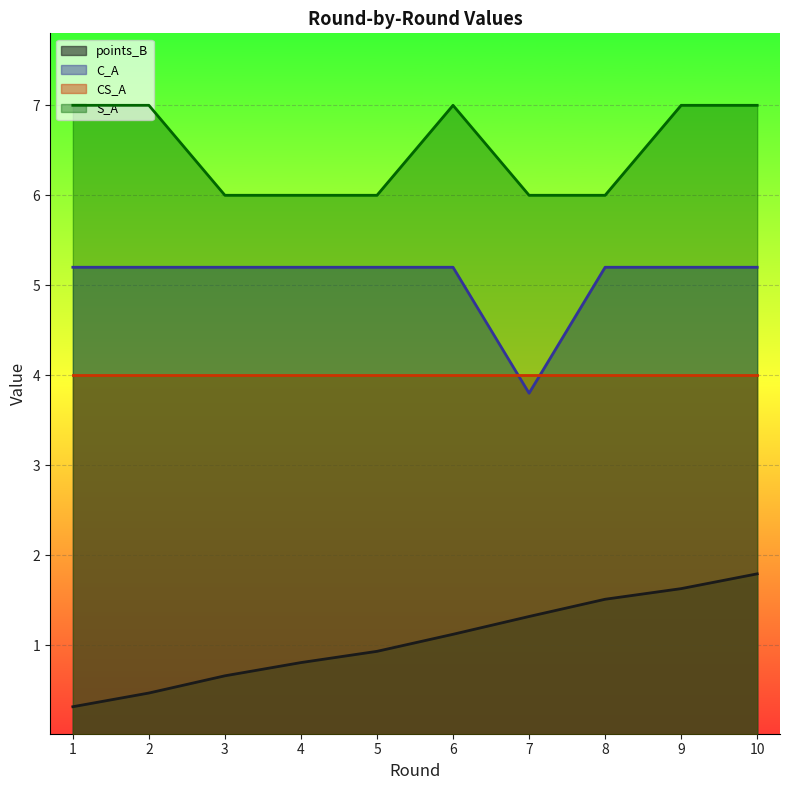

Which label corresponds to the largest value in the chart?

1